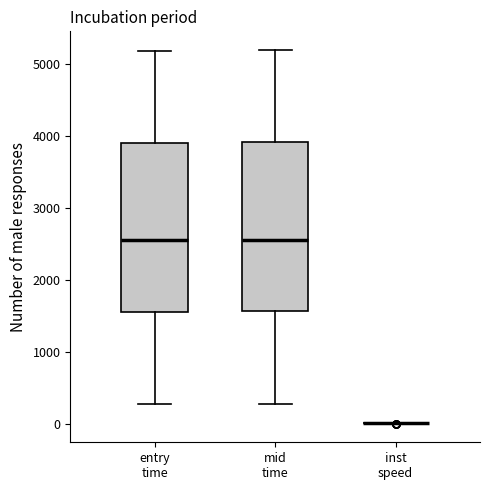

Reading left to right, read every box against the y-axis: the position of its median line, the range the box covers, and the ends of its whiskers. The values are not printed on the chart, so give them approximately, as read against the axis.

entry time: median 2500, box 1600 to 3900, whiskers 300 to 5200
mid time: median 2600, box 1600 to 3900, whiskers 300 to 5200
inst speed: box collapsed to a line at 0, whiskers 0 to 0